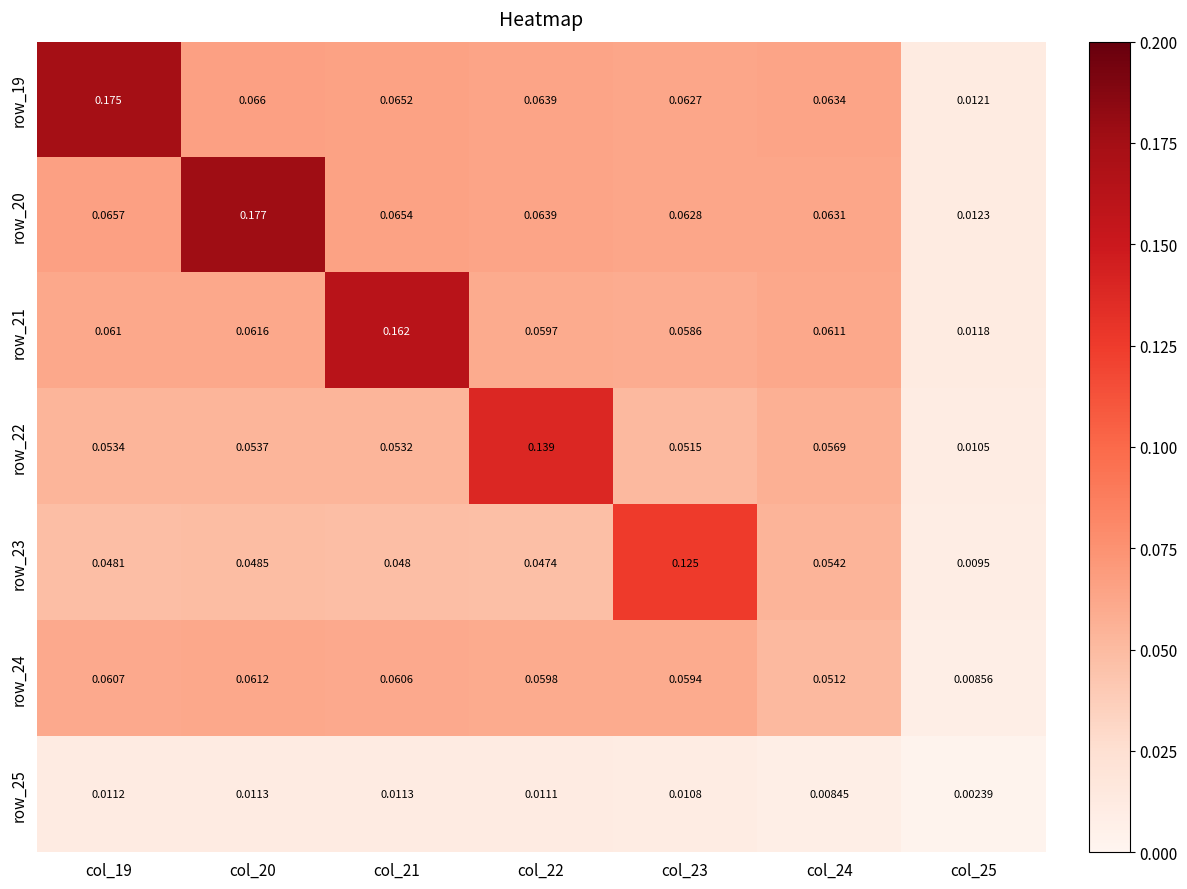

Which series has the largest total across all categories?

row_20